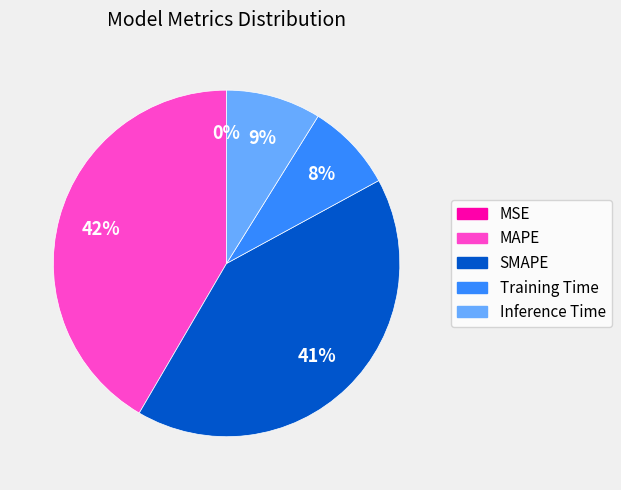

To the nearest percent, what is the difference between the largest and smallest slice percentages?

42%